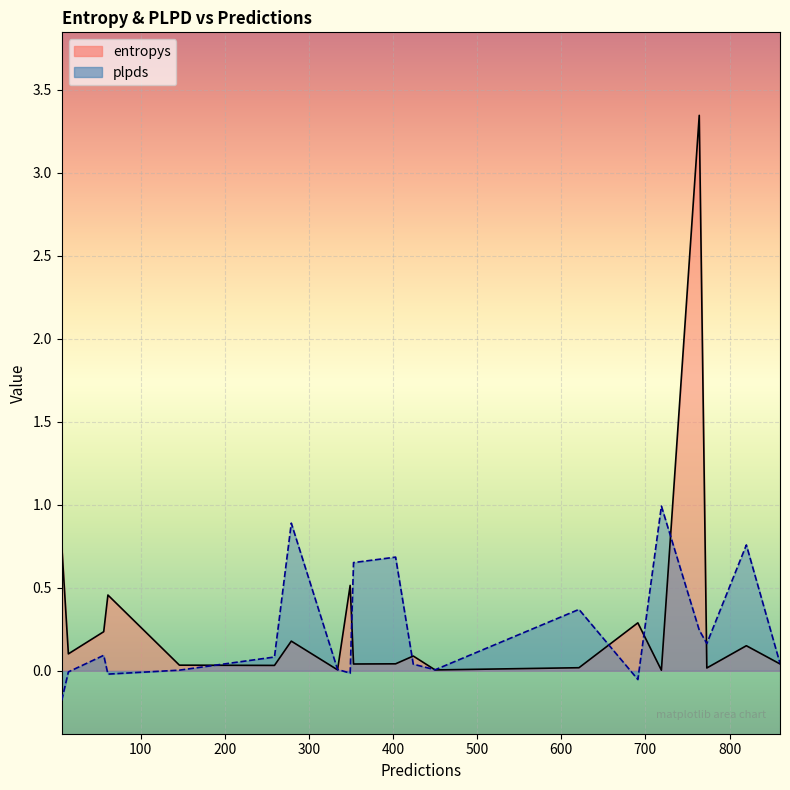

At which category is the sum across all series the highest?

764